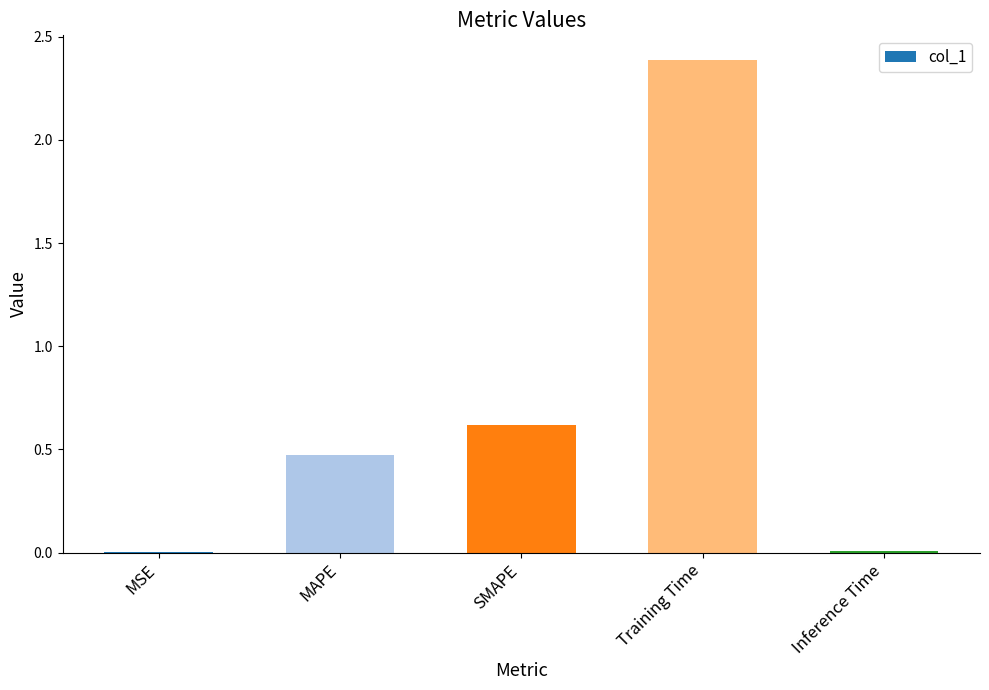

What is the sum of all values?

3.5